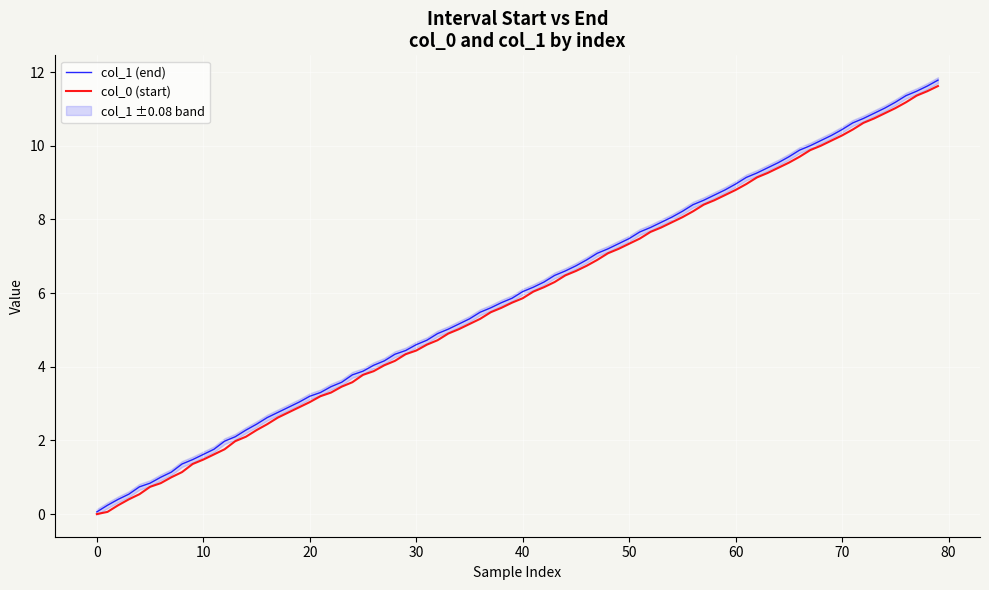

True or false: col_0 (start) and col_1 (end) cross at least once.

False